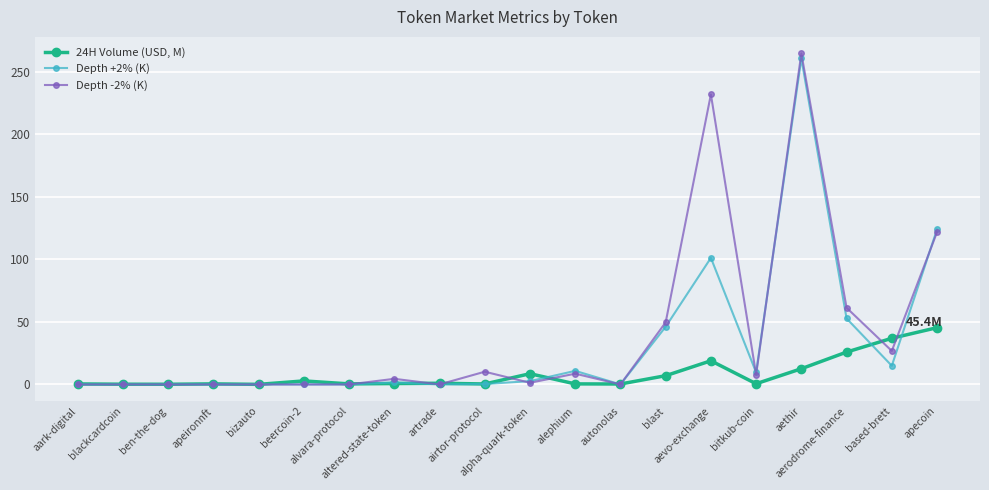

What is the value of the Depth -2% (K) point at the 14th from the left?

49.6